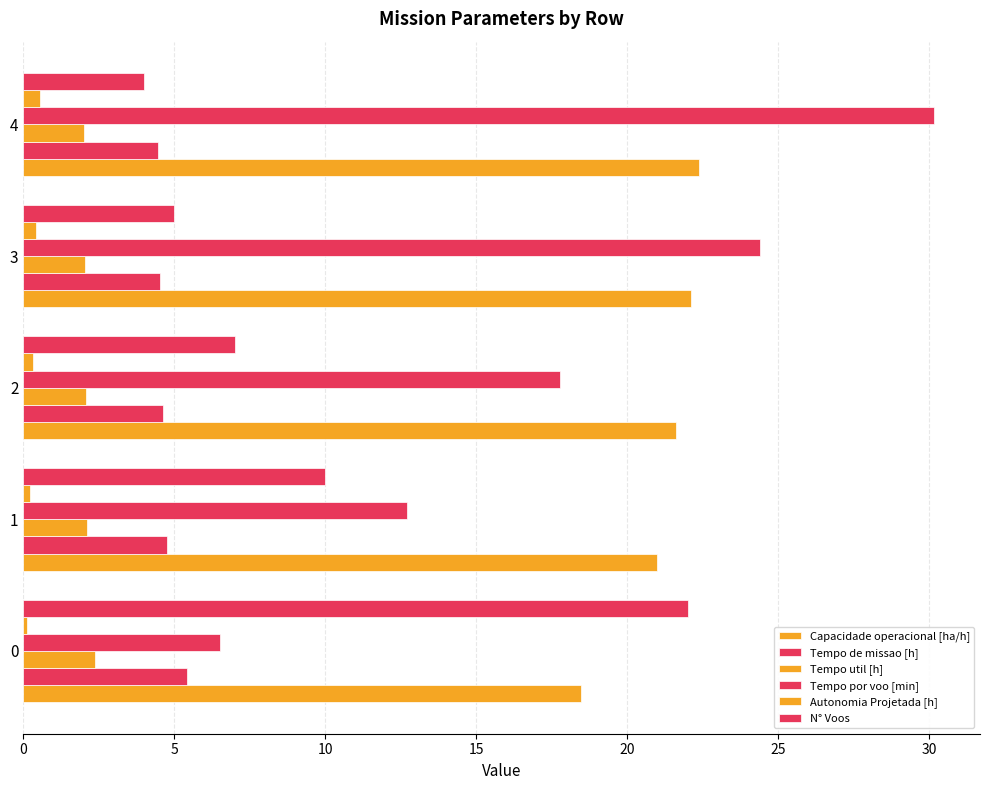

How many series are shown in this chart?

6